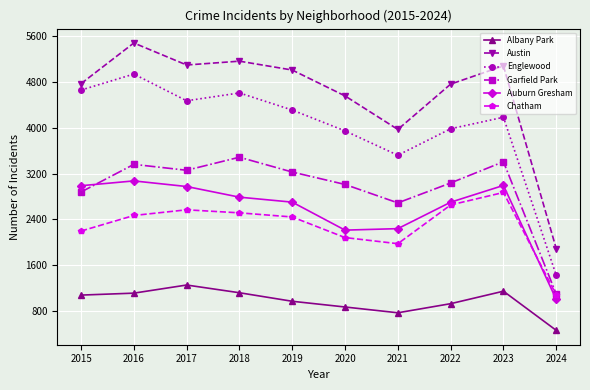

Count the number of data series in this chart.

6